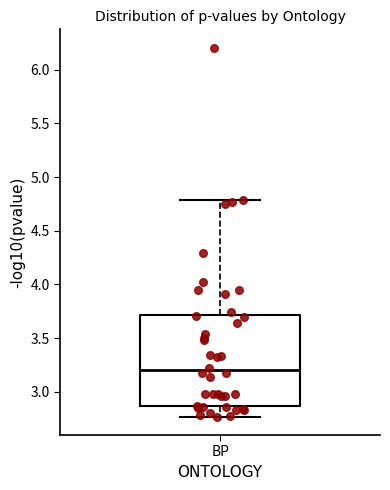

Read this box plot against the y-axis: the position of the median line, the range covered by the box, and the ends of both whiskers. The values are not printed on the chart, so give them approximately, as read against the axis.

median 3.20, box 2.85 to 3.70, whiskers 2.75 to 4.80